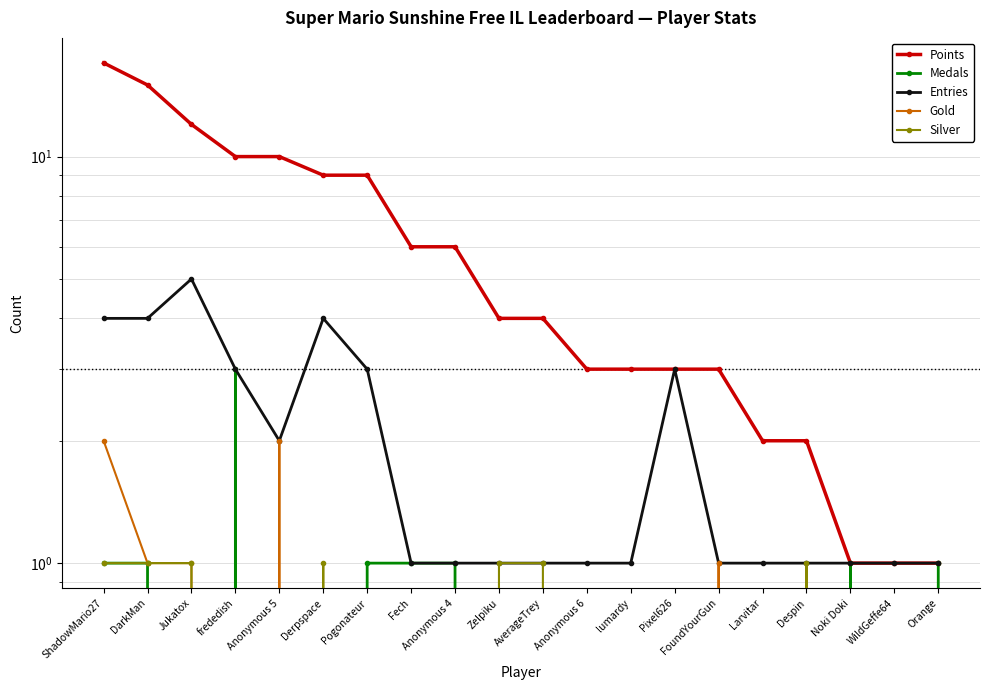

Which category has the lowest value in the Entries series?

Fech